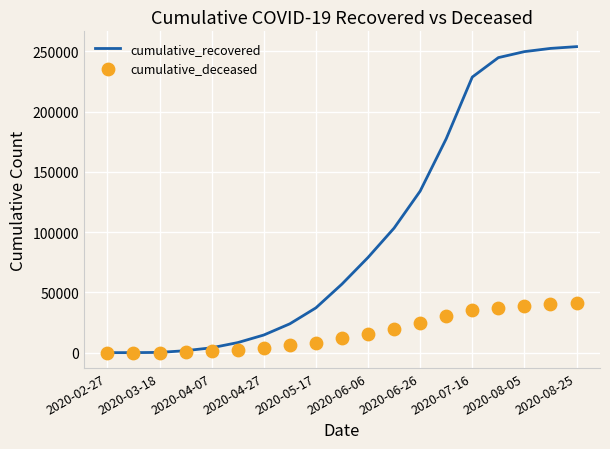

Which series has the widest spread of Y values?

cumulative_recovered